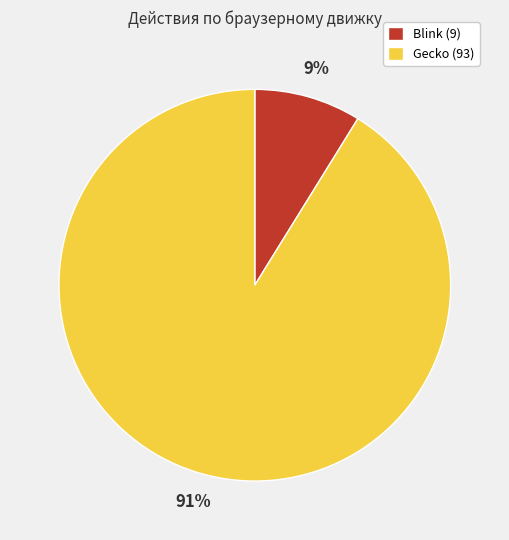

Do Blink (9) and Gecko (93) together represent more than half of the pie?

Yes